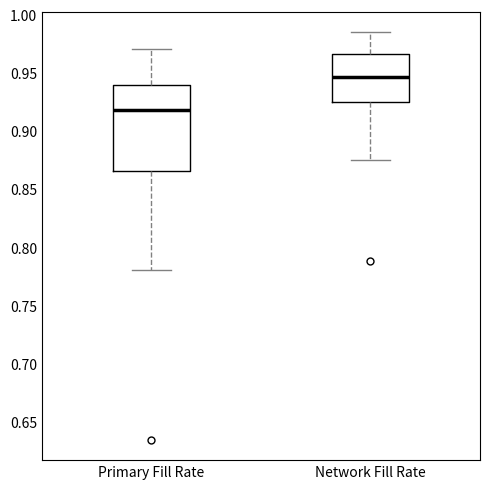

Which box's median line is the lowest?

Primary Fill Rate